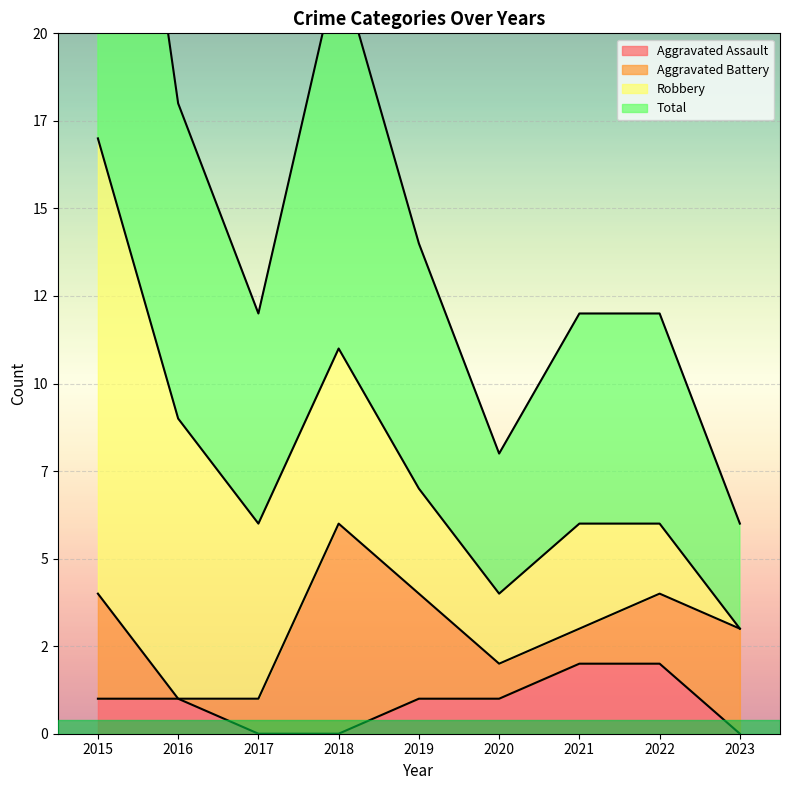

What value does the Aggravated Assault series have at 2020?

1